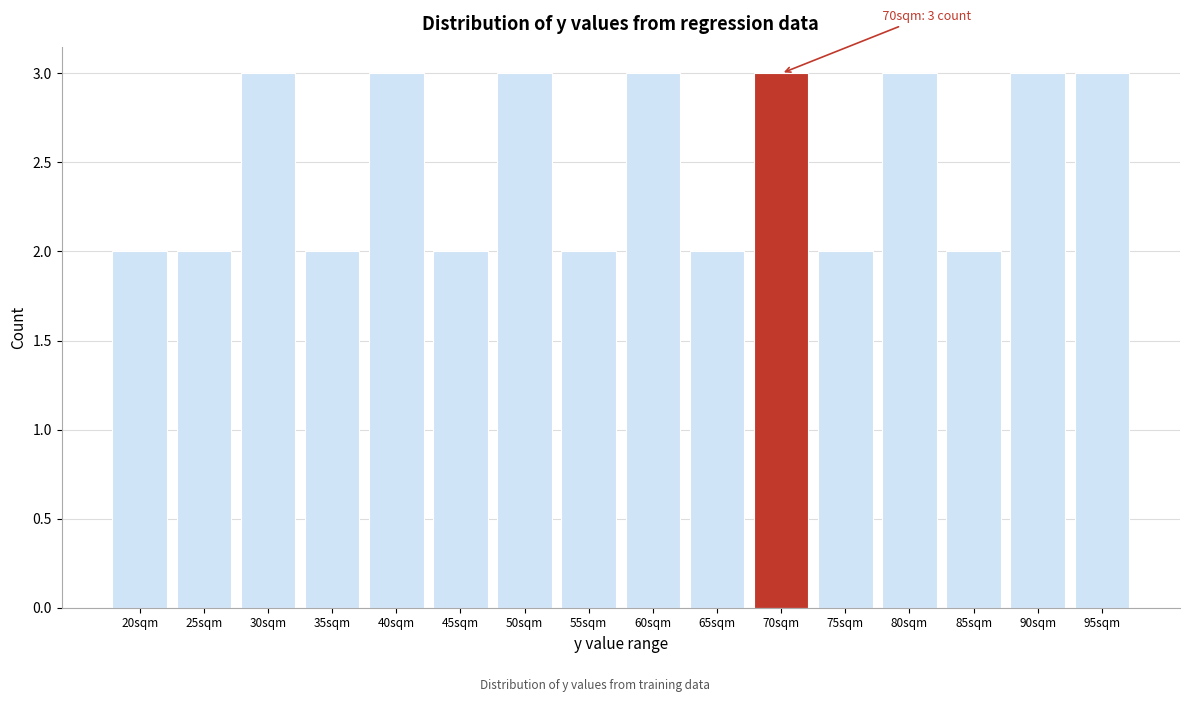

Reading left to right, what are all the values shown in this chart?

20sqm=2	25sqm=2	30sqm=3	35sqm=2	40sqm=3	45sqm=2	50sqm=3	55sqm=2	60sqm=3	65sqm=2	70sqm=3	75sqm=2	80sqm=3	85sqm=2	90sqm=3	95sqm=3